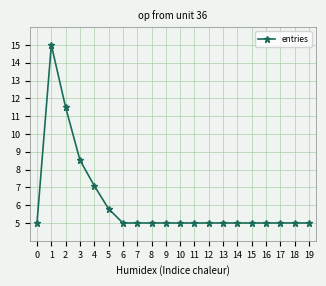

Approximately how many times larger is the value at 8 compared to 19?

1.0